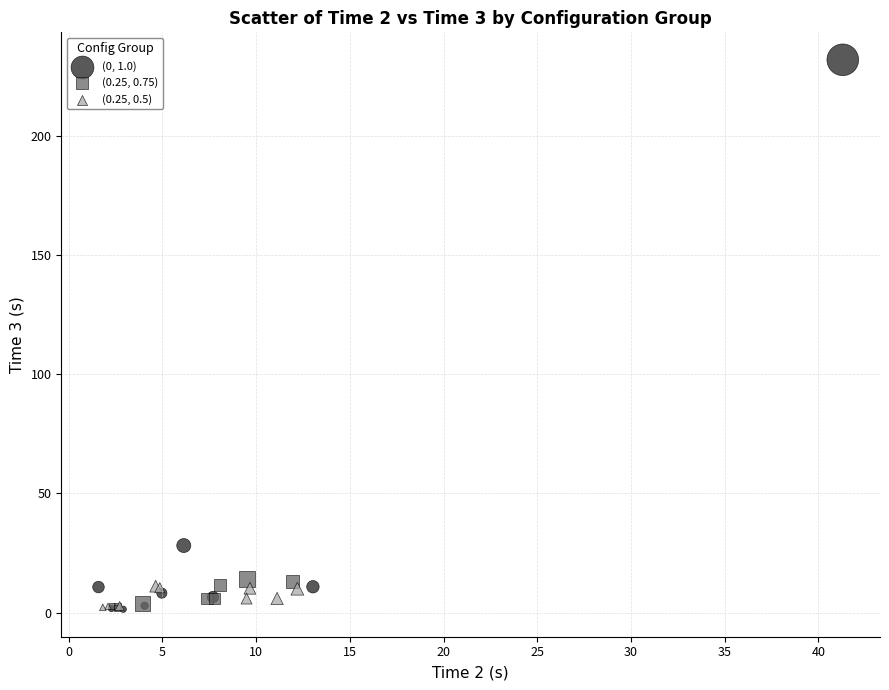

Which series has the widest spread of Y values?

(0, 1.0)